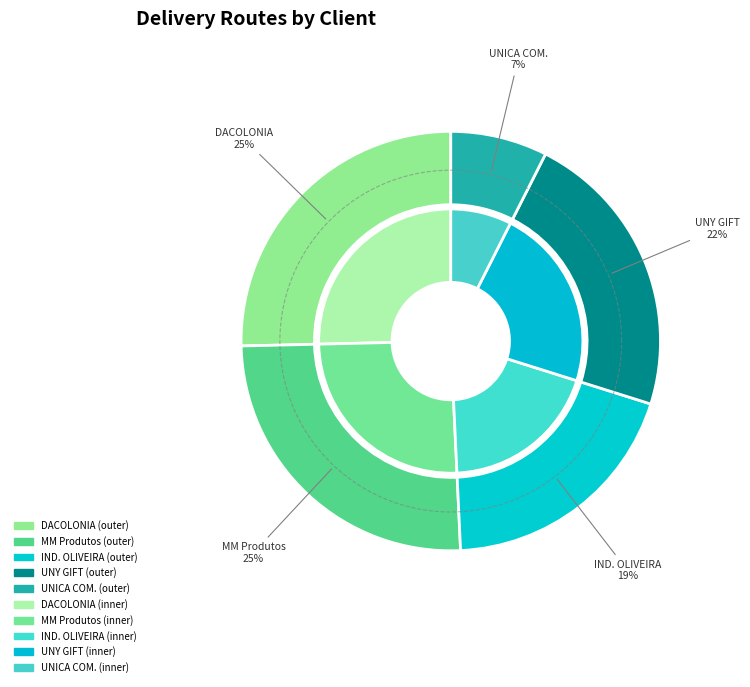

What portion of the pie excludes UNICA COMERCIO DE UTILIDADES DOMESTICAS?

92.5%